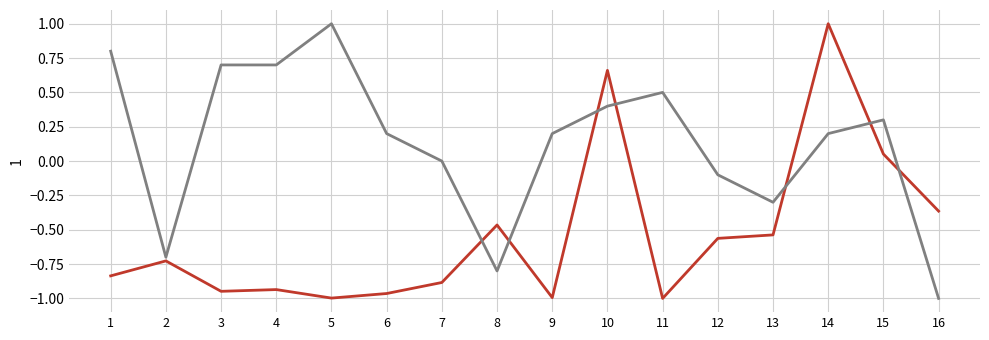

What is the spread (max minus min) of values at 12?

0.5